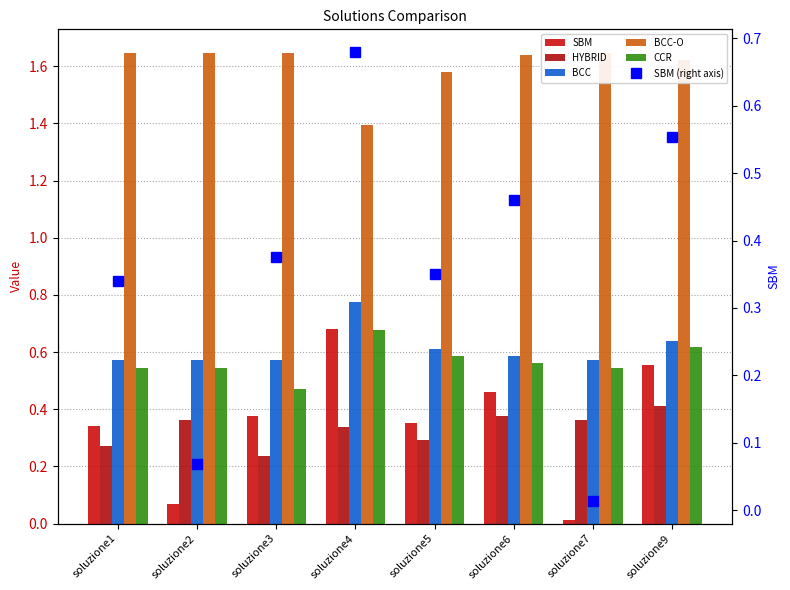

What is the value of the BCC bar at the 8th from the left?

0.6